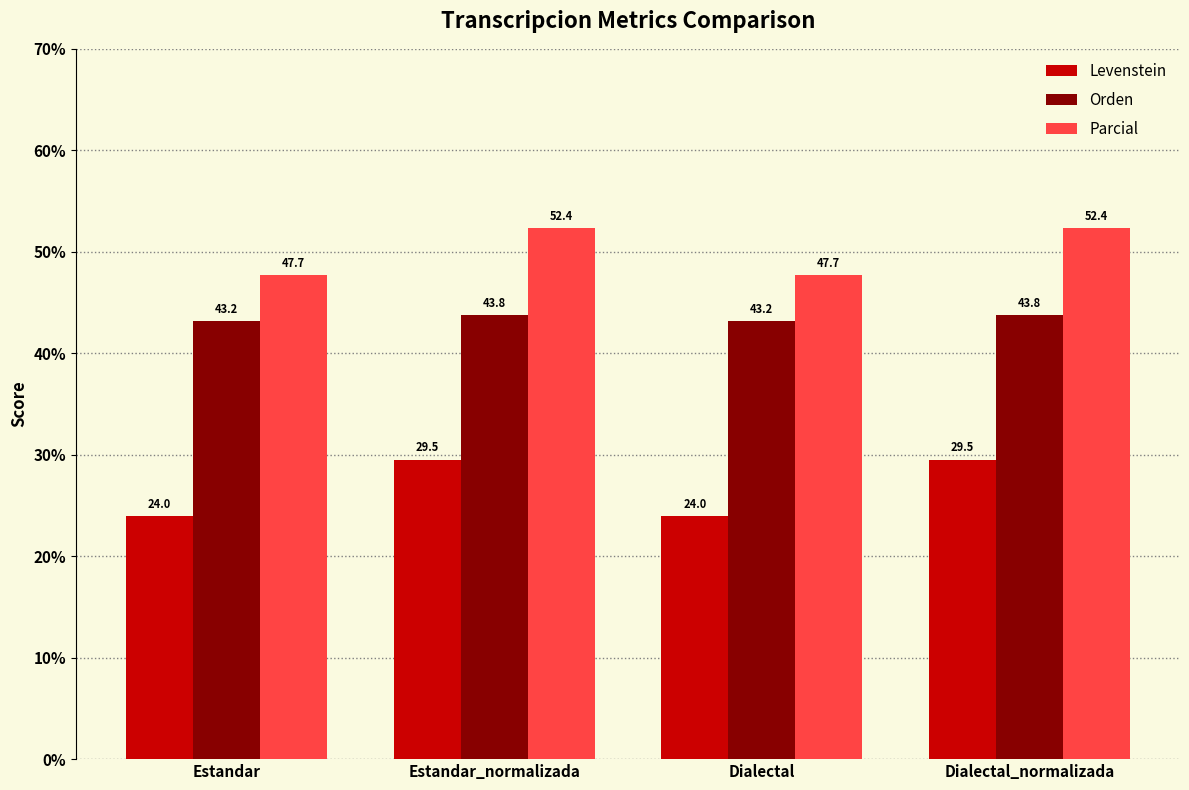

What is the lowest value of the Levenstein series?

24.0